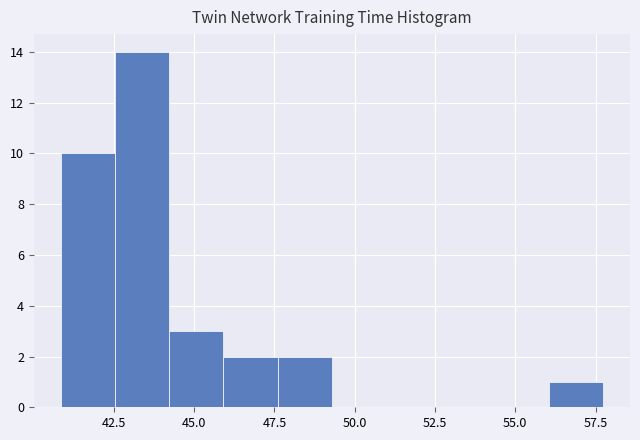

Read against the x-axis, roughly where is the centre of the tallest bar?

43.5